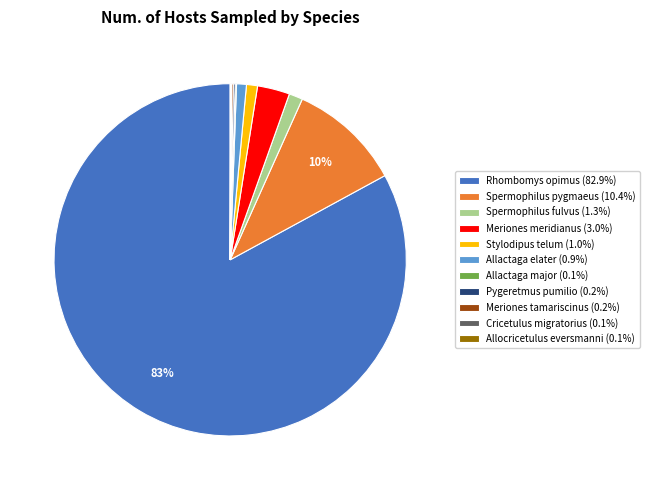

Is the sum of Rhombomys opimus (82.9%) and Stylodipus telum (1.0%) greater than half?

Yes